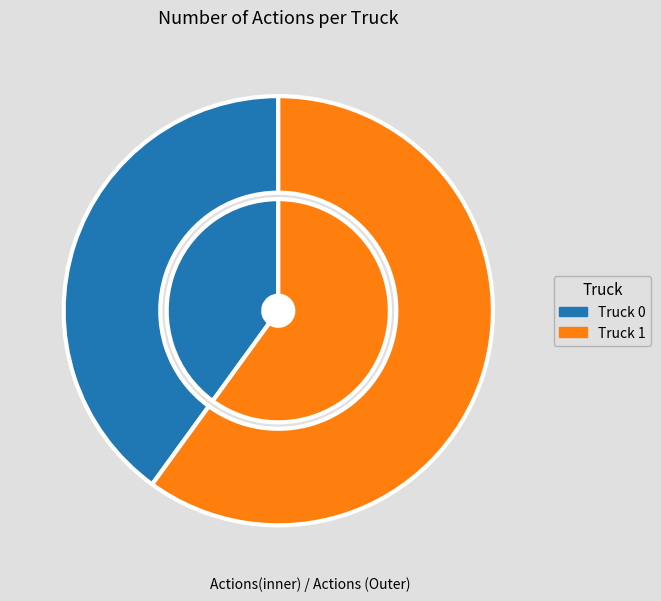

The Truck 0 slice represents 31% of the pie. True or false?

False